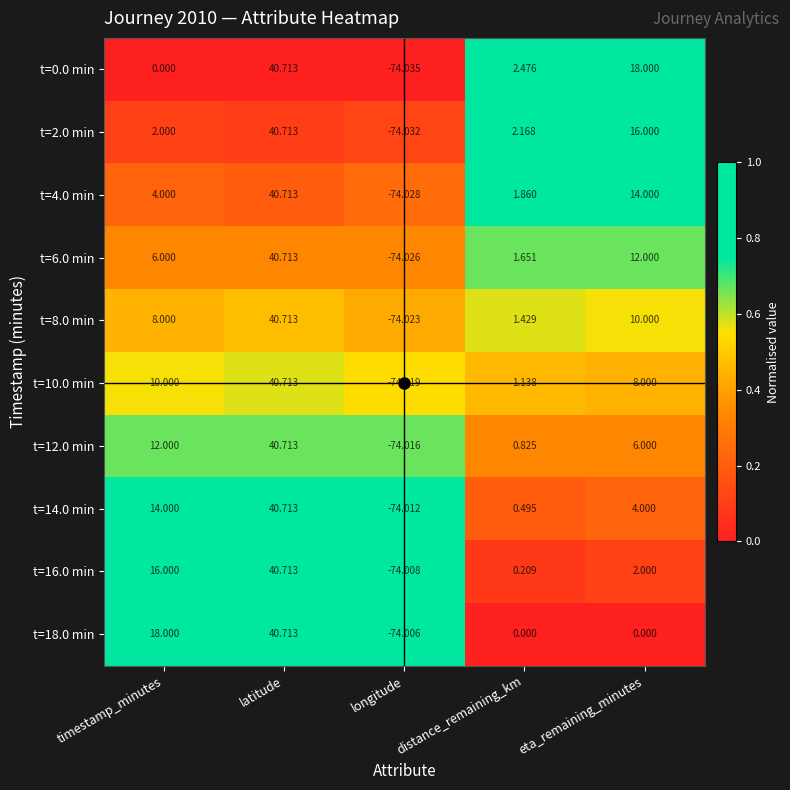

At which category is the sum across all series the highest?

latitude